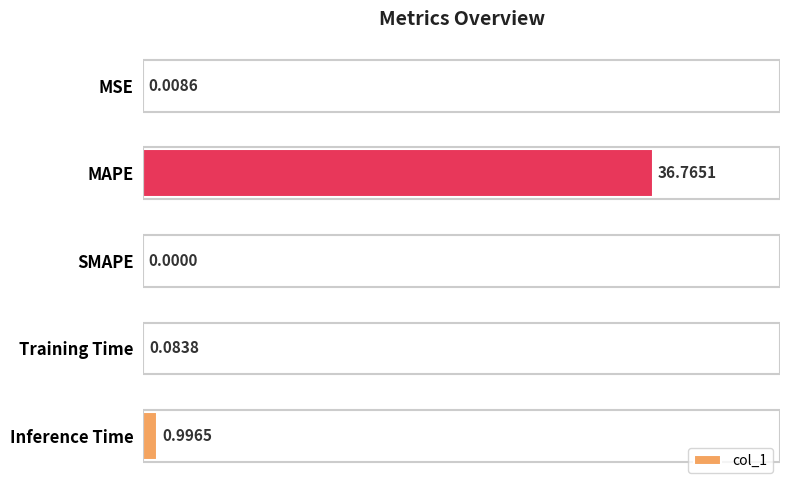

How many data points does each series have?

5